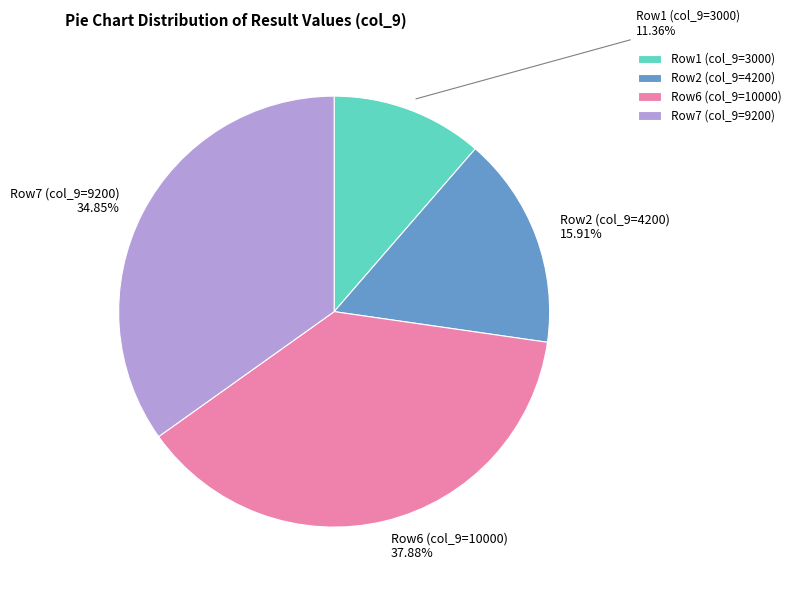

Is there any slice that represents more than half of the pie?

No